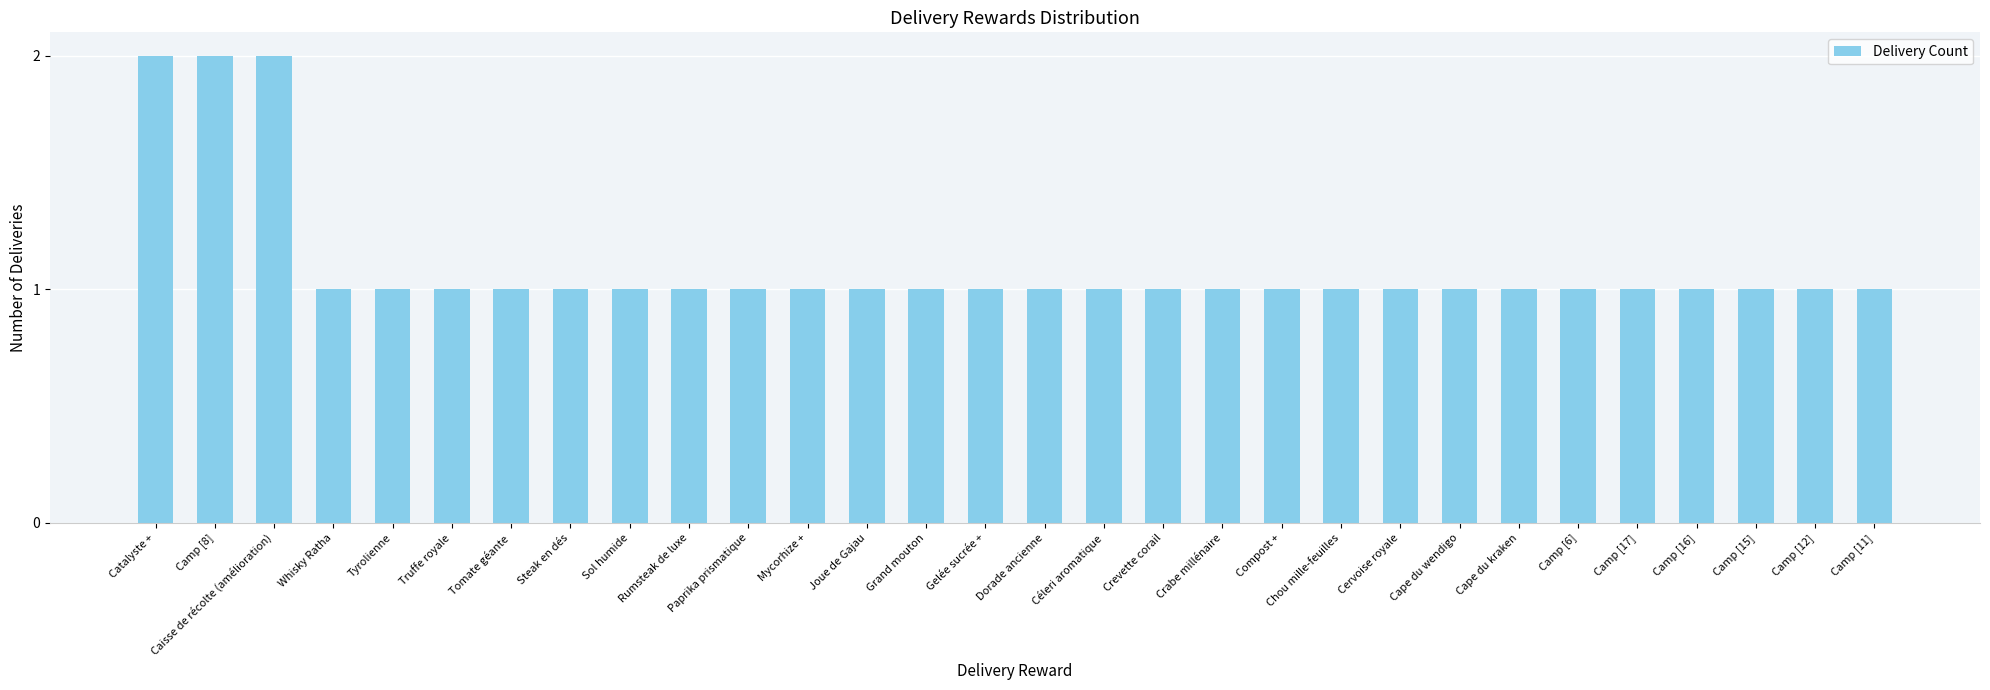

What is the value of the 22nd bar from the left?

1